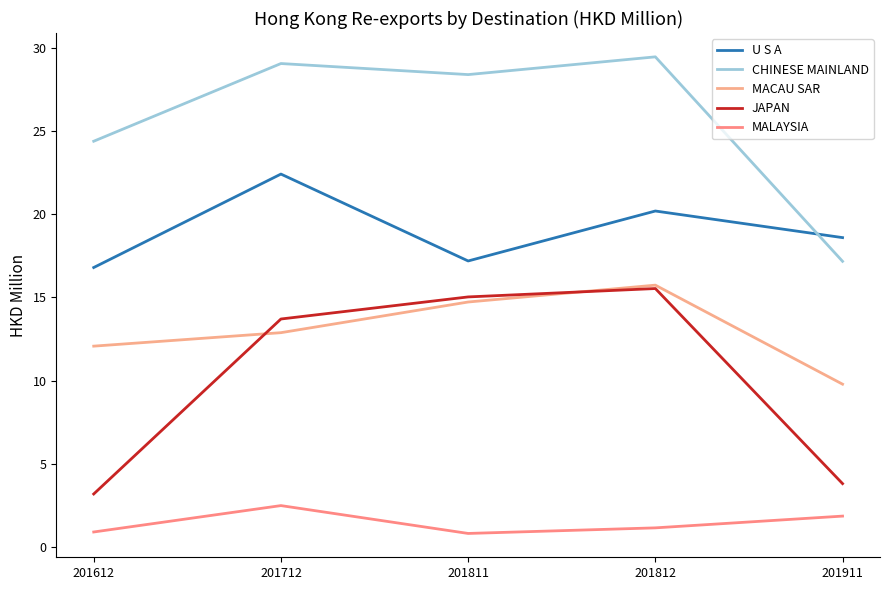

What is the smallest value displayed?

0.8